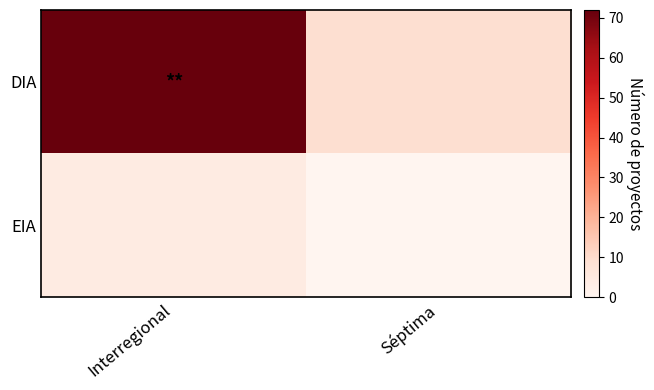

Rank the series by their average value, from highest to lowest.

DIA, EIA